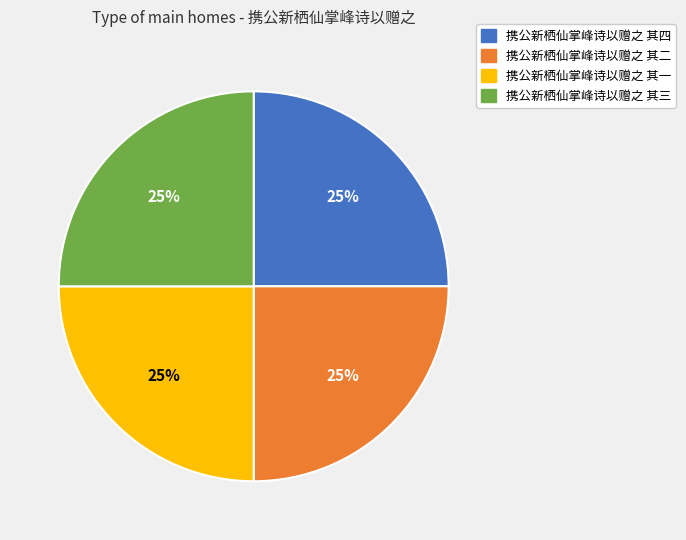

What is the ratio of the value at 携公新栖仙掌峰诗以赠之 其四 to the value at 携公新栖仙掌峰诗以赠之 其二?

1.0